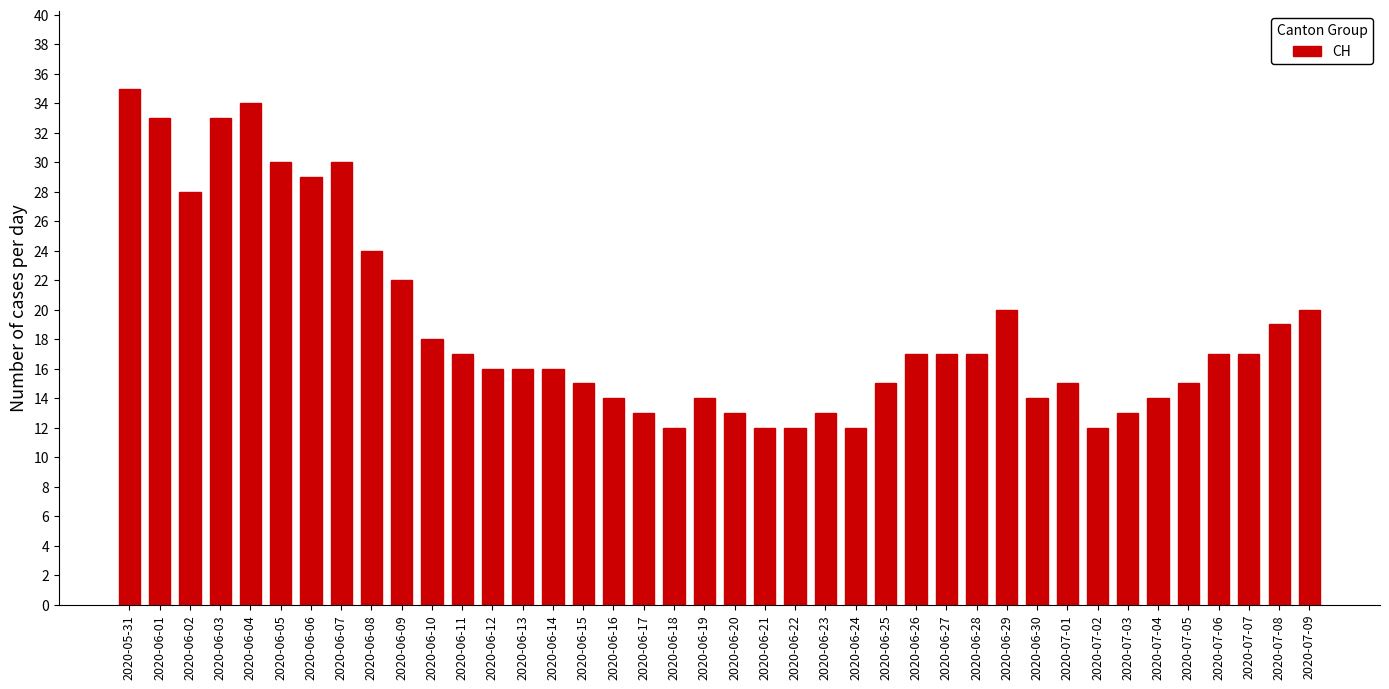

What is the label of the 15th bar from the right?

2020-06-25